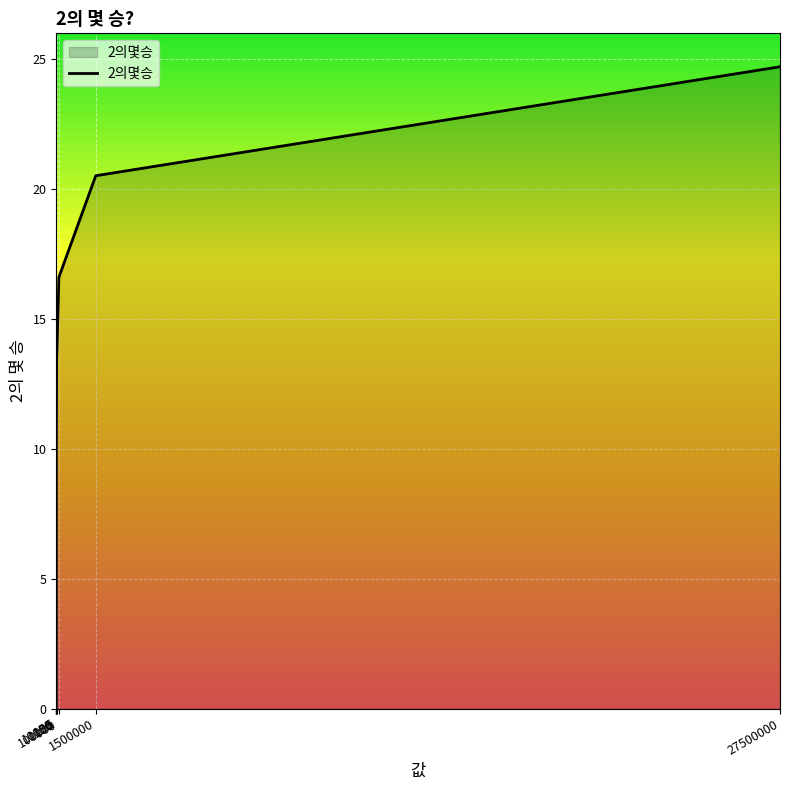

What is the difference between the maximum and minimum values?

24.7